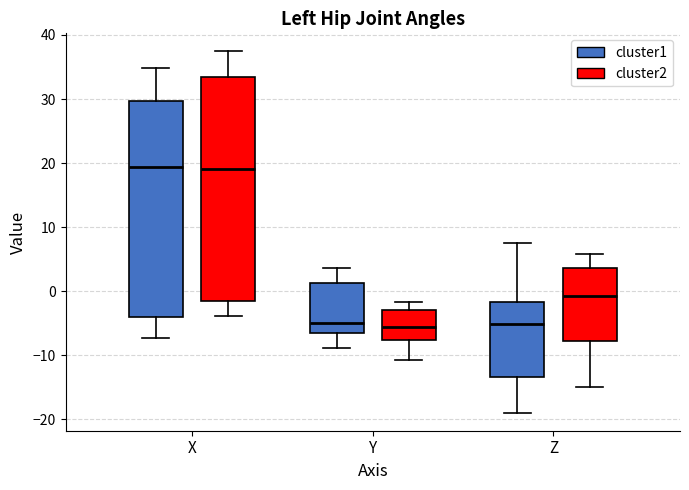

Which box is the tallest, from its lower edge to its upper edge?

X (cluster2)